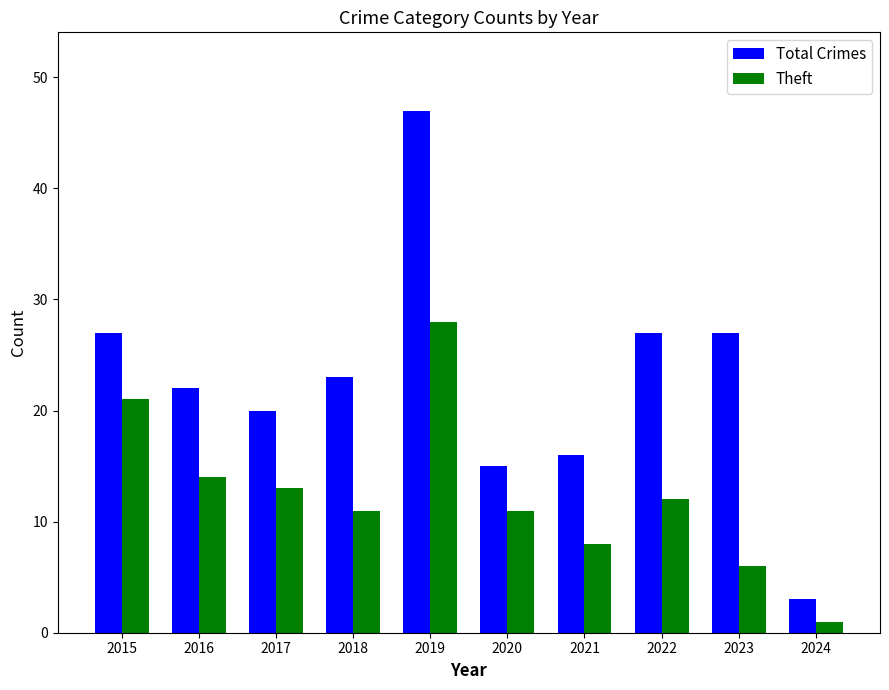

Where is Theft nearest to the value 14?

2016